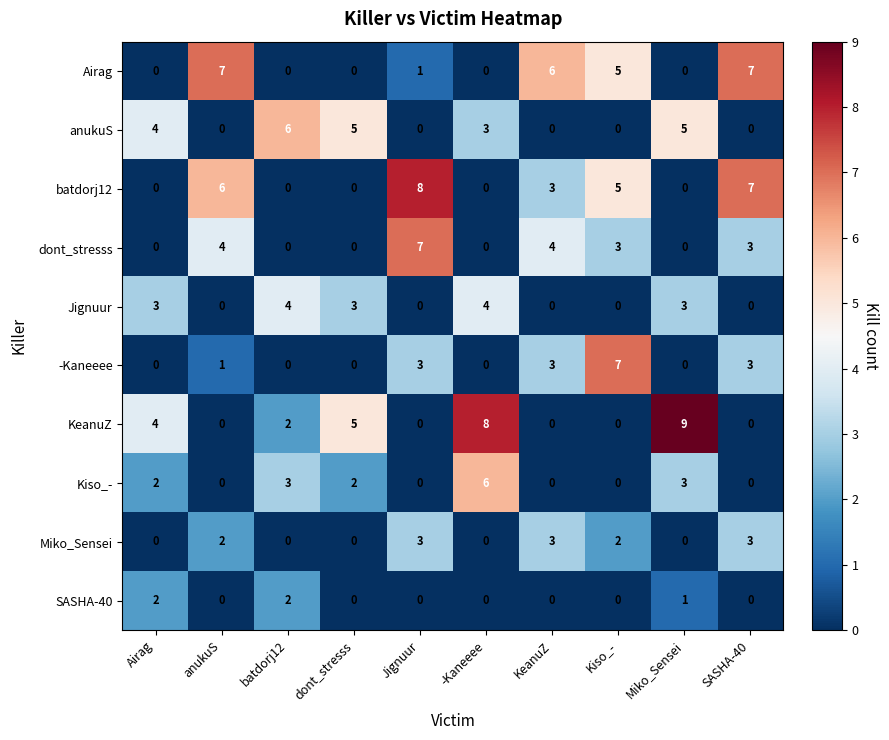

What is the sum of all KeanuZ values?

28